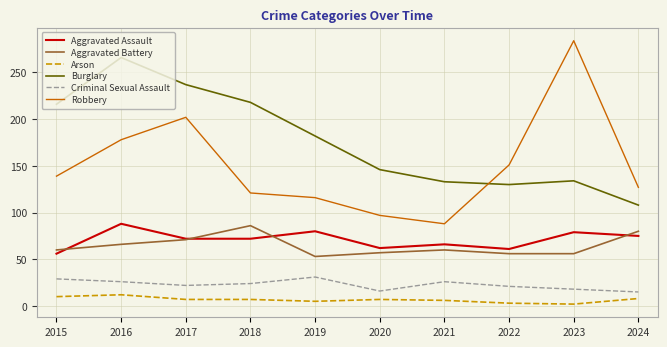

At which category is the sum across all series the highest?

2016